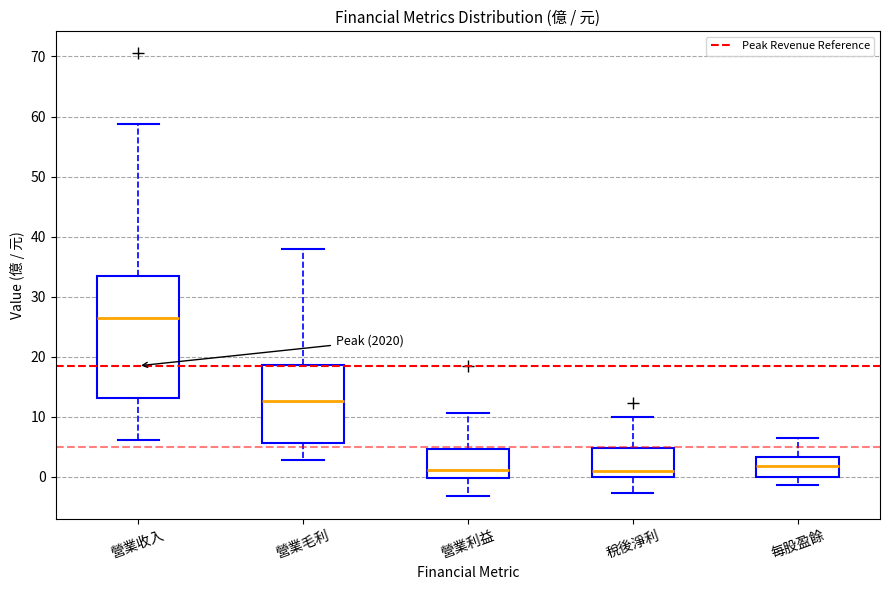

Where does the median line of the box for 每股盈餘 sit on the y-axis? The values are not printed on the chart, so give them approximately, as read against the axis.

2